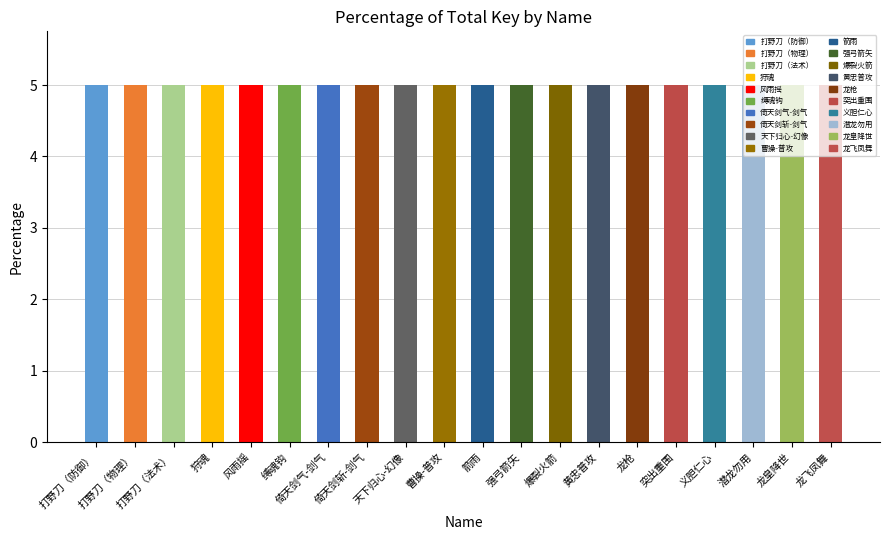

How many categories are shown in the chart?

20